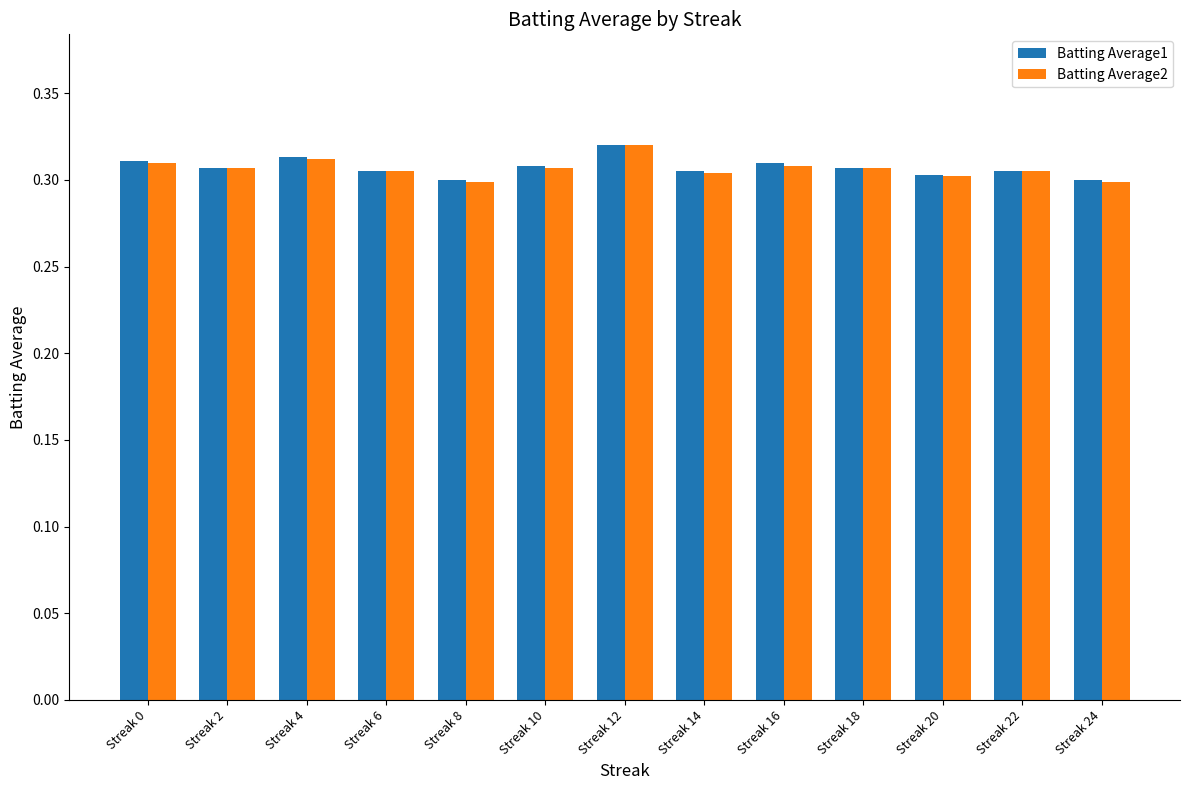

The Batting Average1 series shows 0.3 at Streak 14. True or false?

True